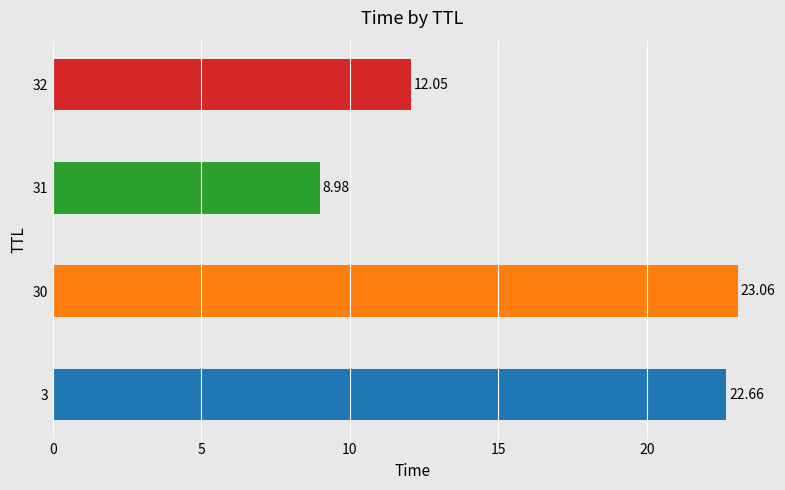

What is the sum of all values?

66.7